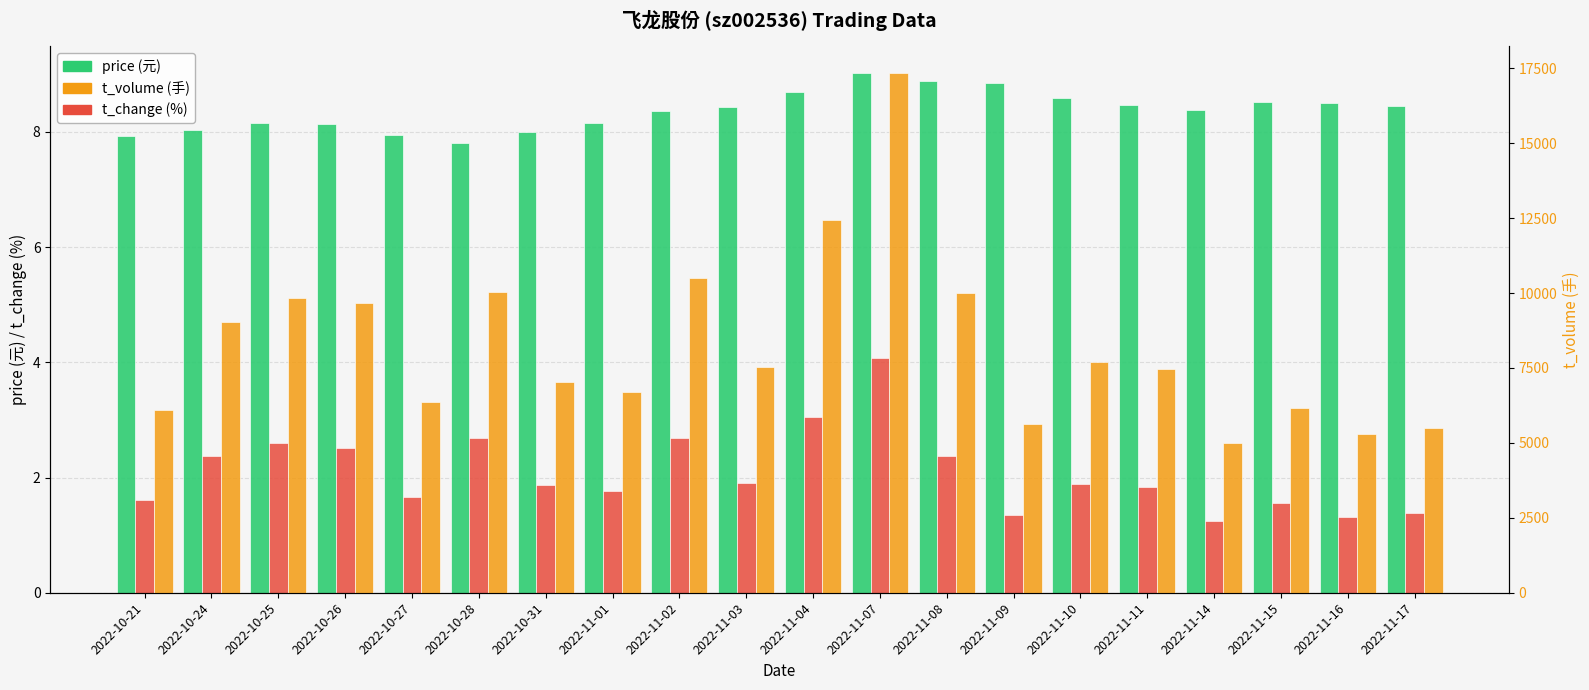

What is the average value of the t_volume series?

8267.2